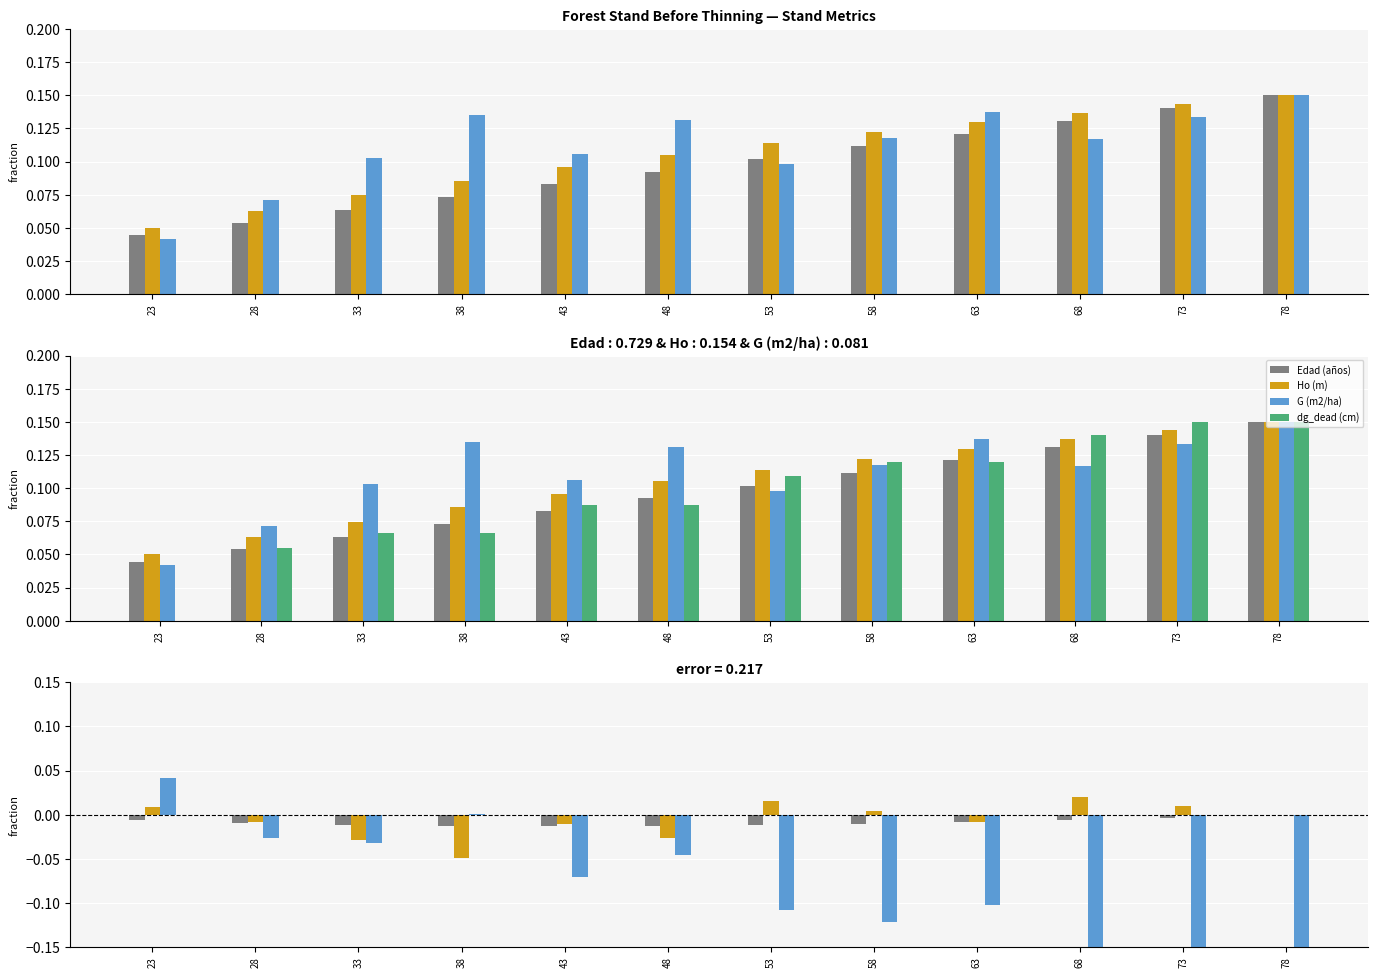

Read the dg_dead (cm) value at 38.

0.1